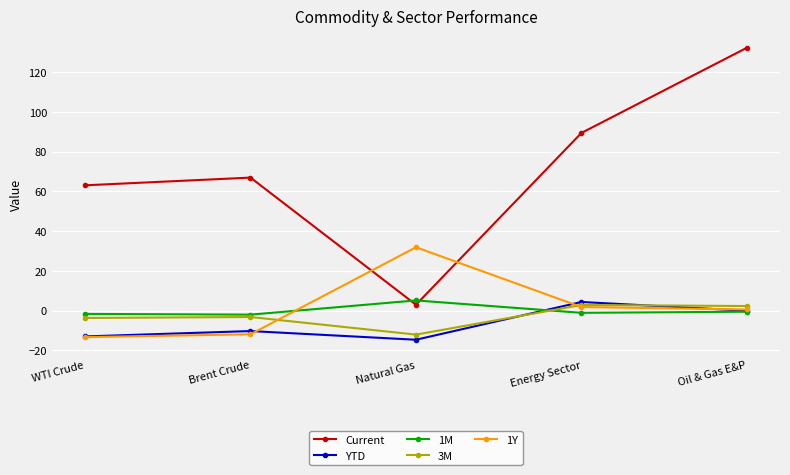

How many data points in 3M are above -3?

2